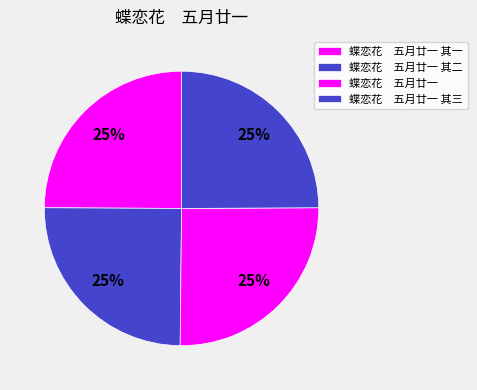

How many slices are in this pie chart?

4